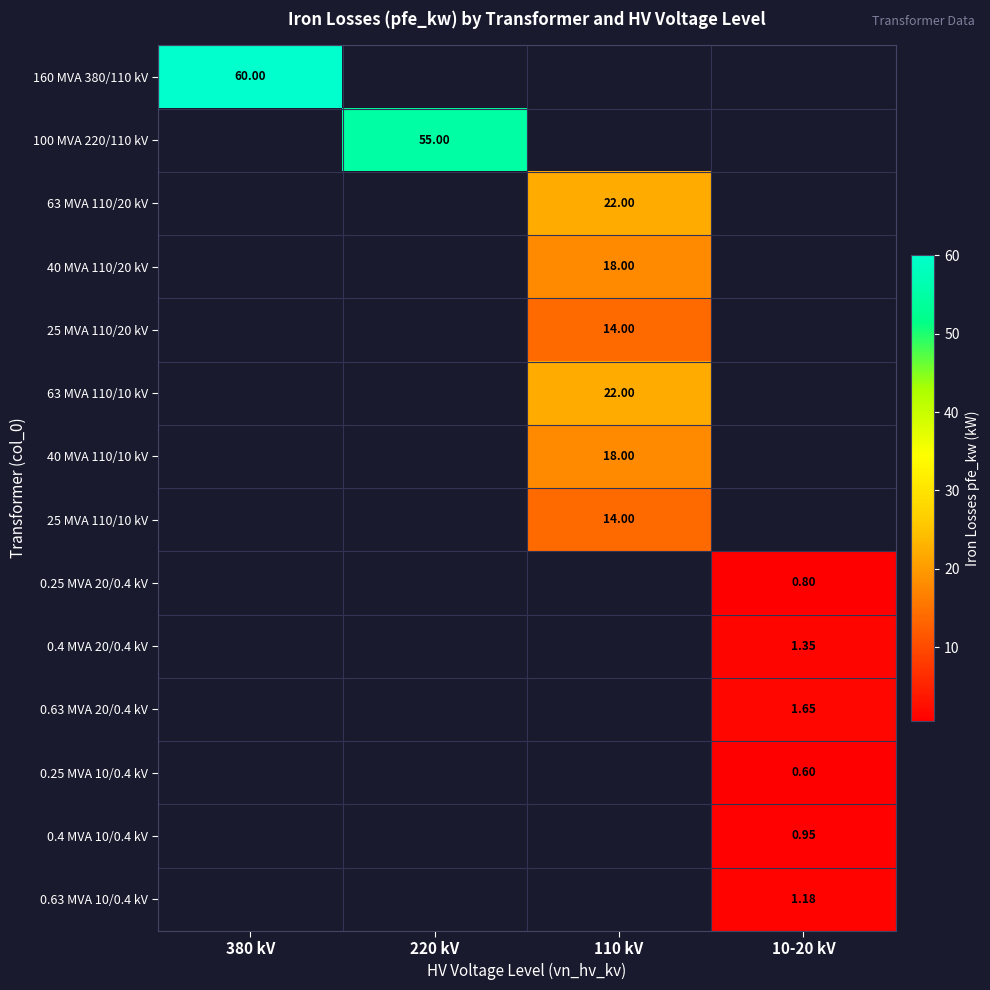

What is the smallest value displayed?

0.6